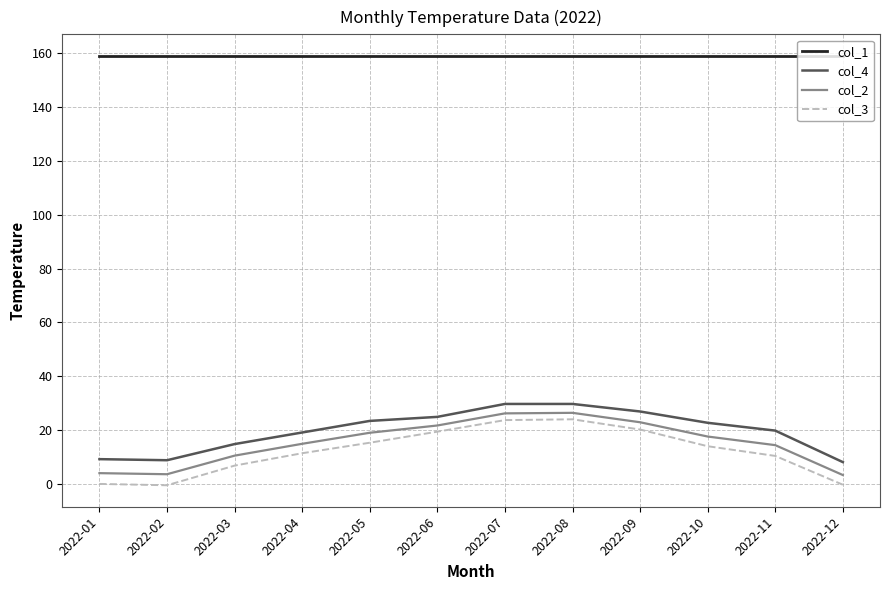

Is it true that col_2 equals 25.0 at 2022-05?

False